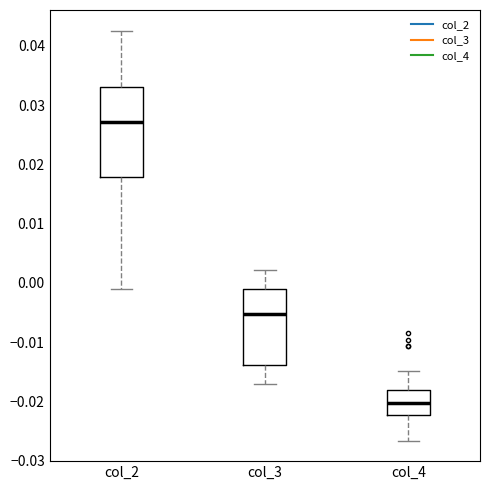

Which box has the lowest median line?

col_4